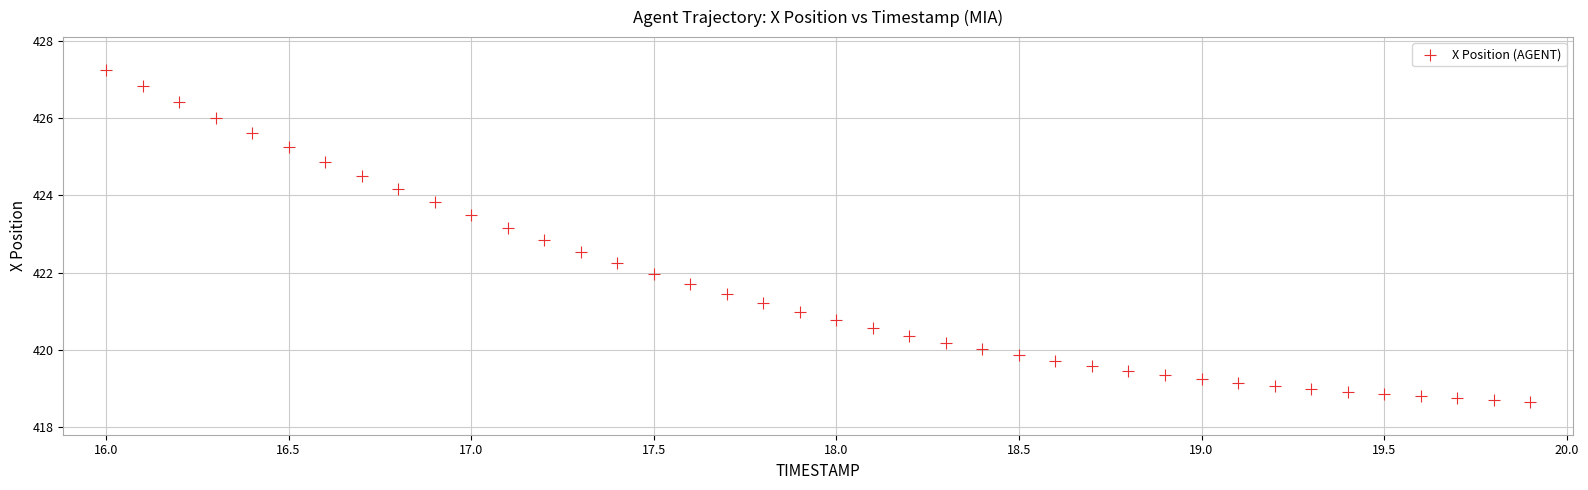

What is the range of Y values (max minus min)?

8.6